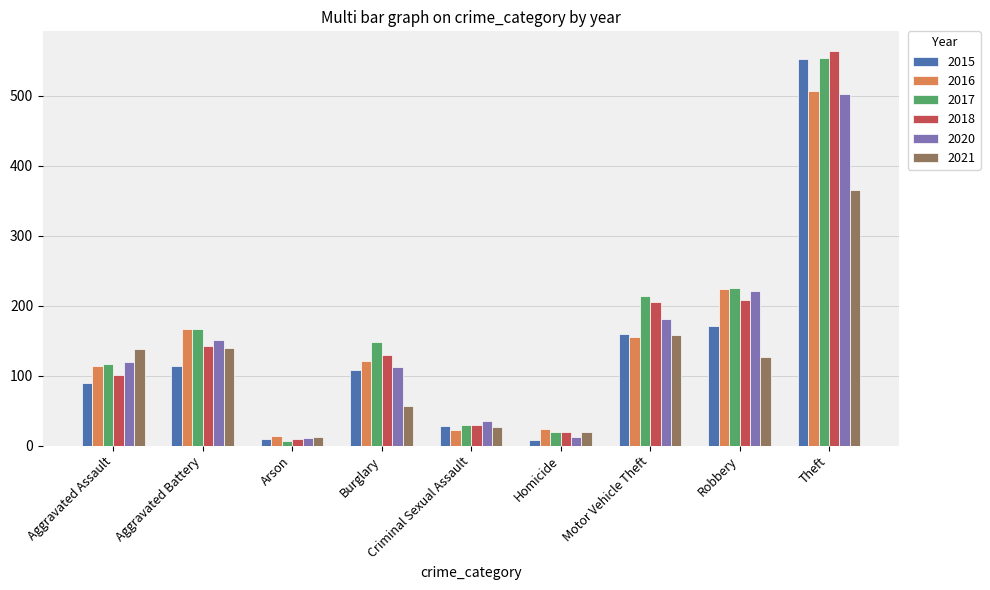

At which label does 2015 first exceed 108?

Aggravated Battery